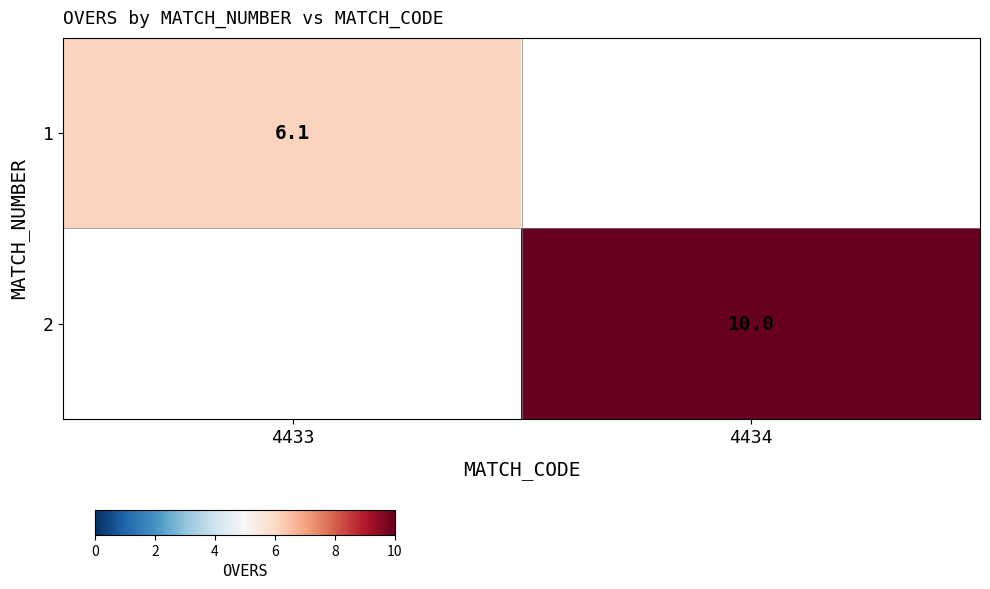

Is the value of 1 at 4433 greater than the value of 2 at 4434?

No